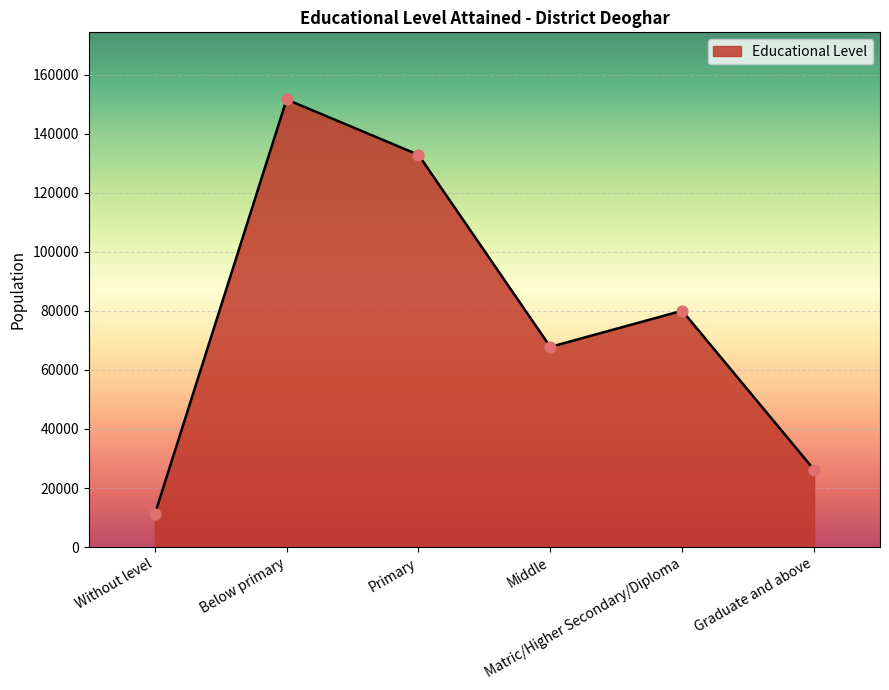

What is the change in value from Matric/Higher Secondary/Diploma to Graduate and above?

-53859